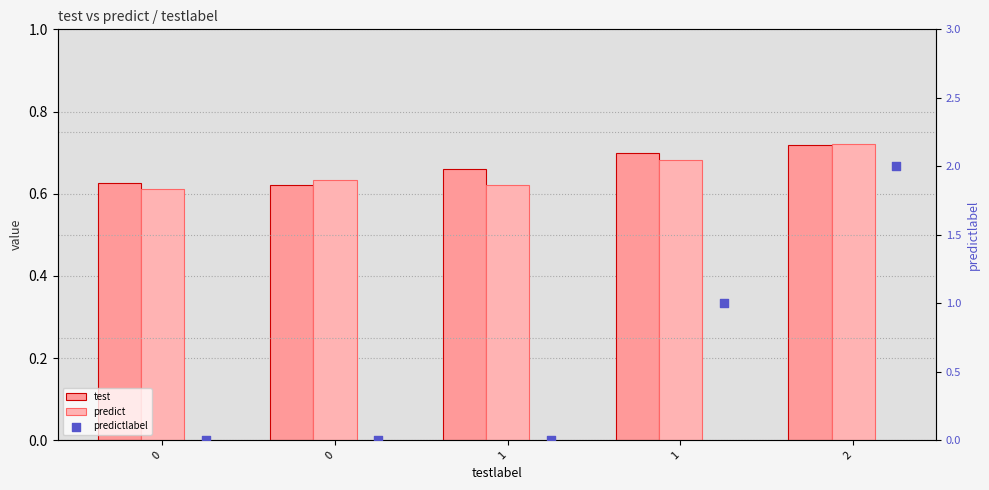

What is the total value across all series at 1?

1.3